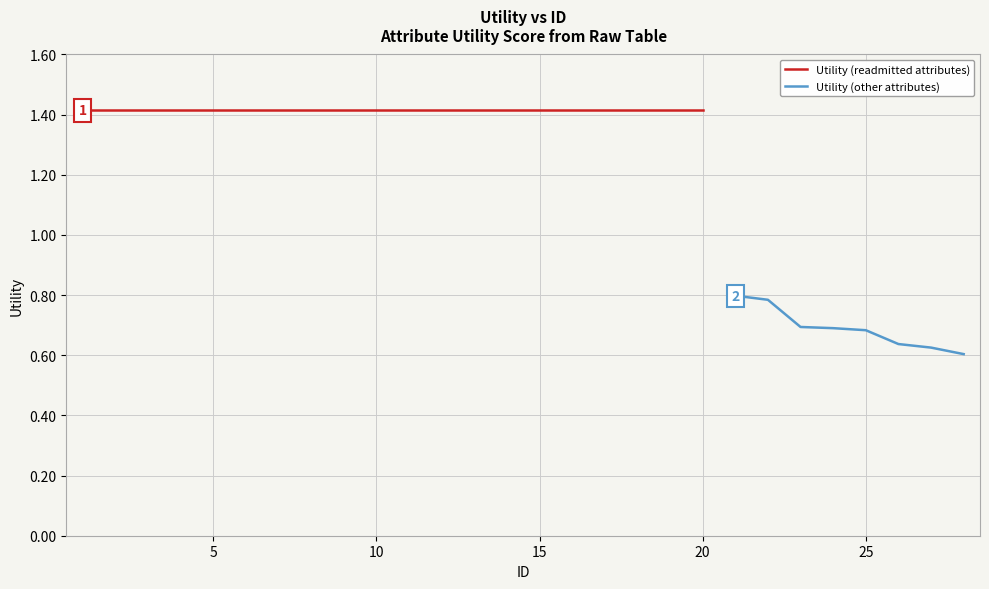

List the labels in order of value, largest first.

1, 2, 3, 4, 5, 6, 7, 8, 9, 10, 11, 12, 13, 14, 15, 16, 17, 18, 19, 20, 21, 22, 23, 24, 25, 26, 27, 28